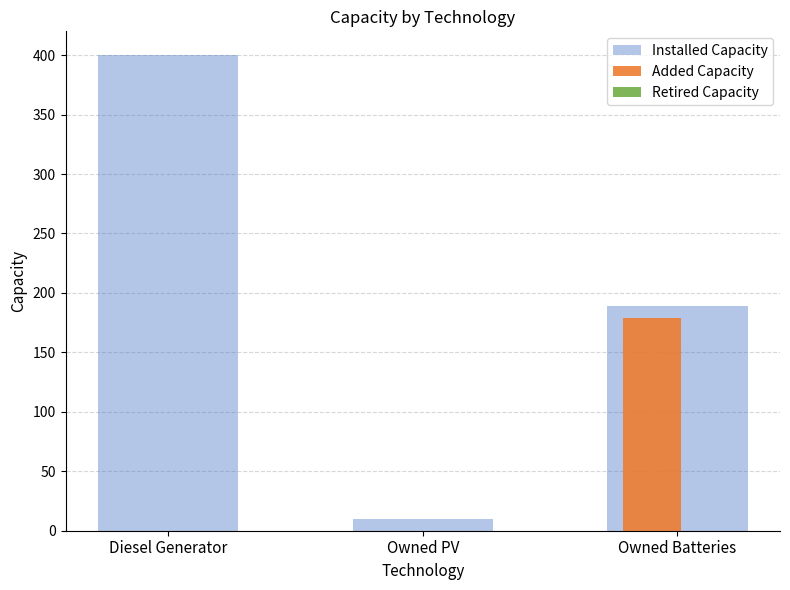

Between Diesel Generator and Owned PV, which series saw the biggest shift?

Installed Capacity